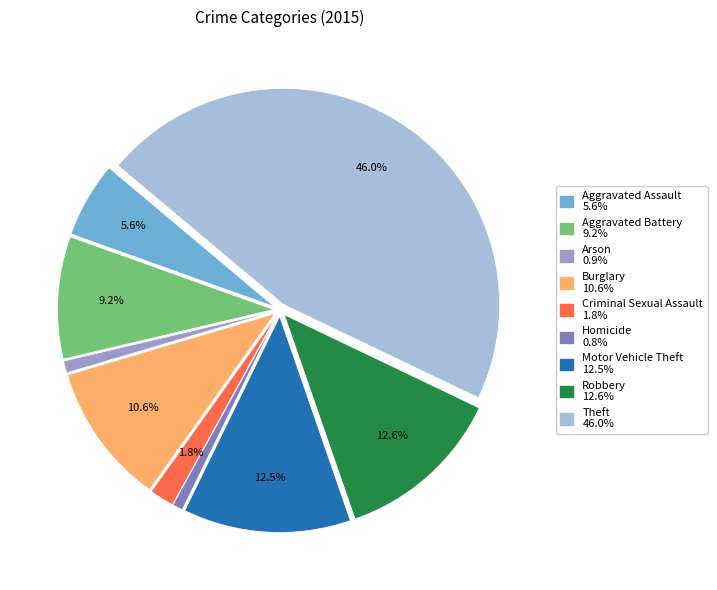

Which category has the biggest portion of the pie?

Theft